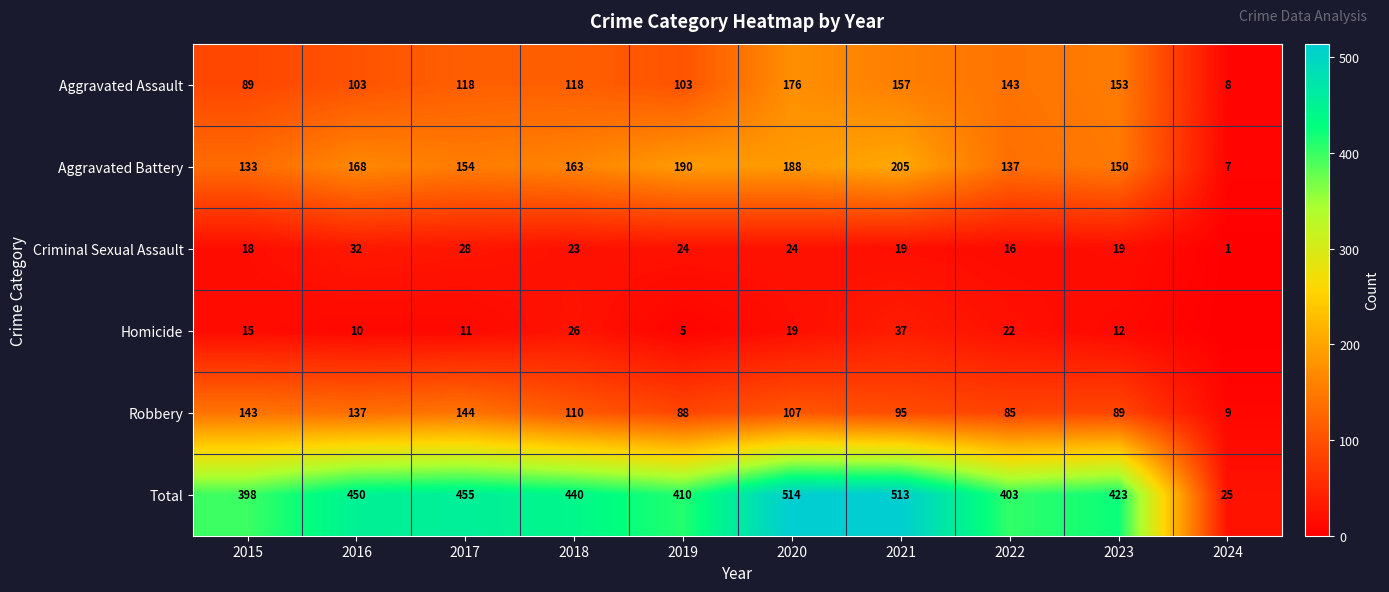

Count the number of data series in this chart.

6